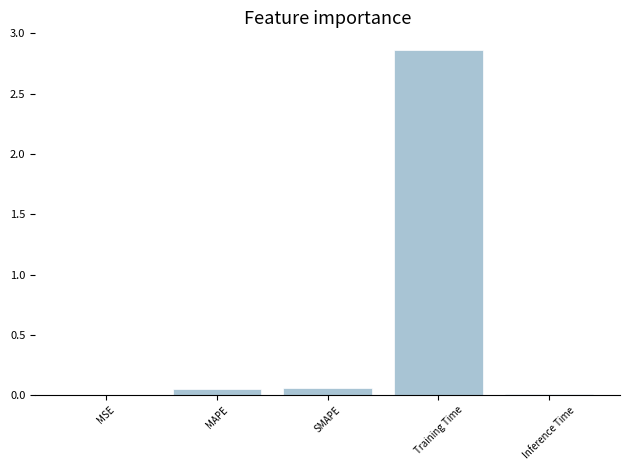

Which category has the highest value across all series?

Training Time